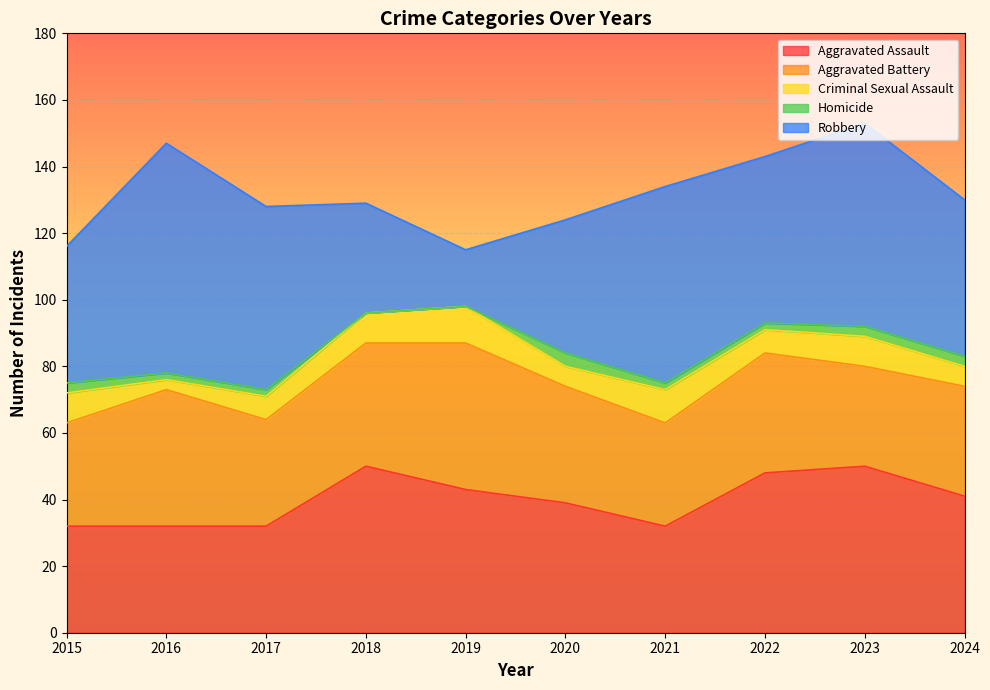

The value of Homicide at 2016 is 2. True or false?

True